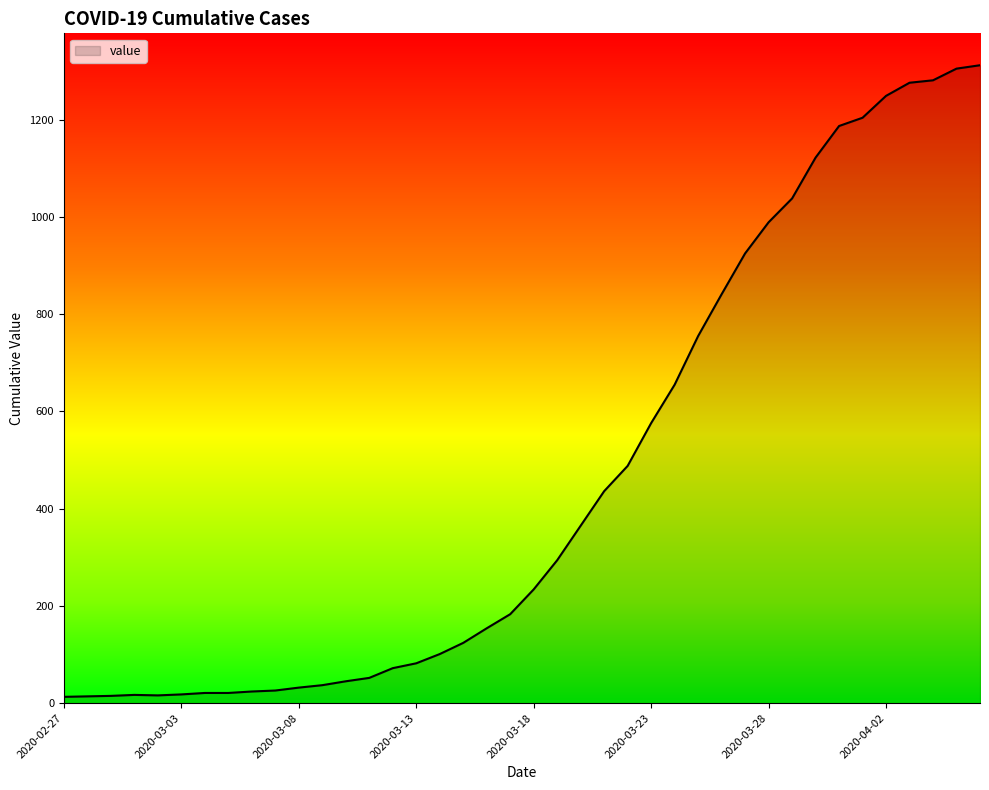

What is the sum of all values?

18599